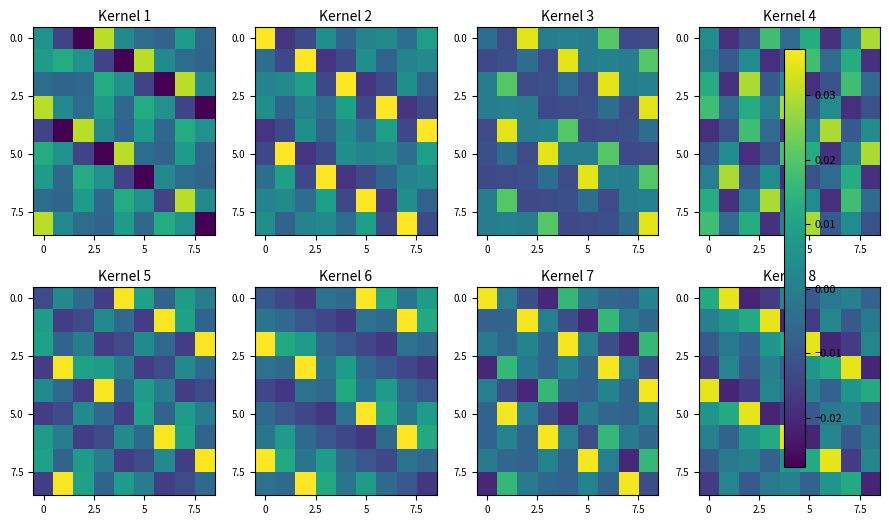

How many series are shown in this chart?

9